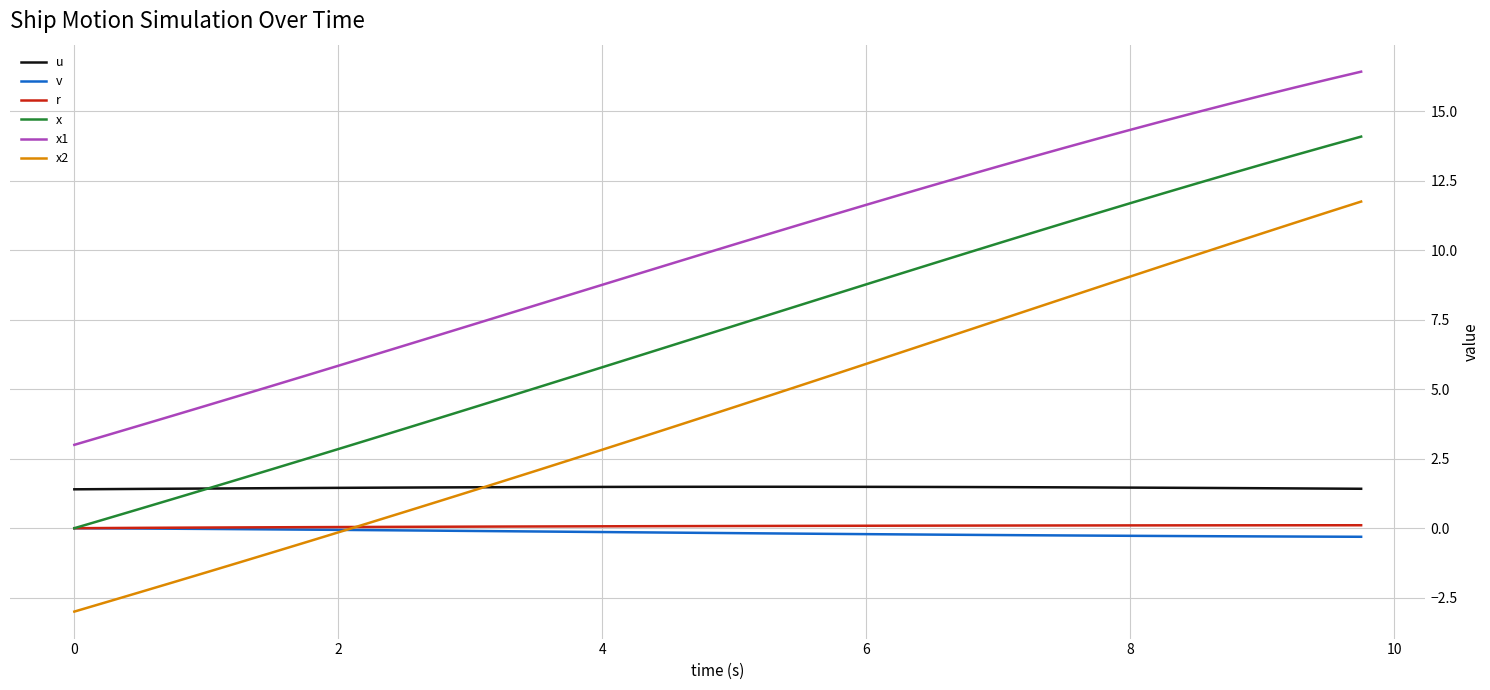

Which series has the largest total across all categories?

x1